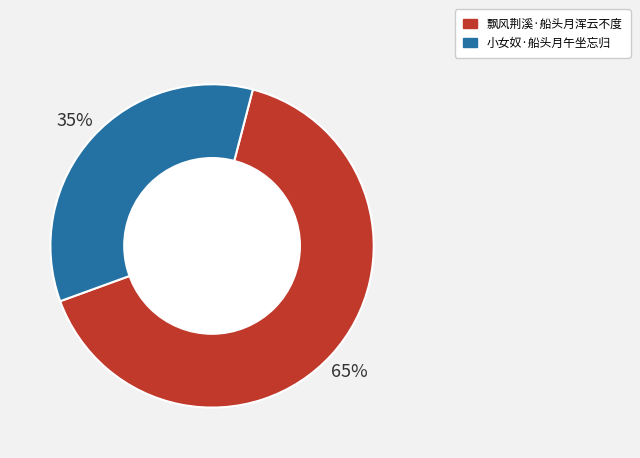

Rank the categories by value from lowest to highest.

小女奴·船头月午坐忘归, 飘风荆溪·船头月浑云不度